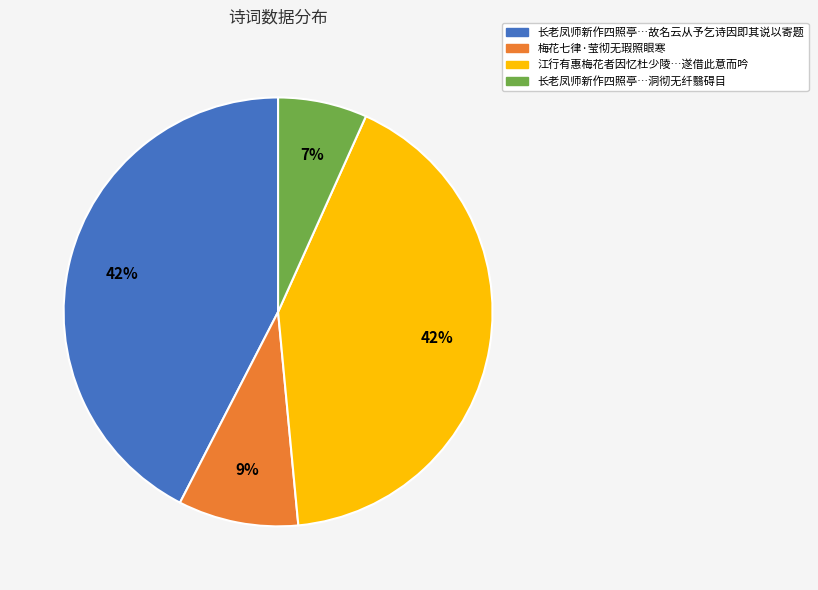

What is the ratio of the value at 长老凤师新作四照亭…故名云从予乞诗因即其说以寄题 to the value at 梅花七律·莹彻无瑕照眼寒?

4.7